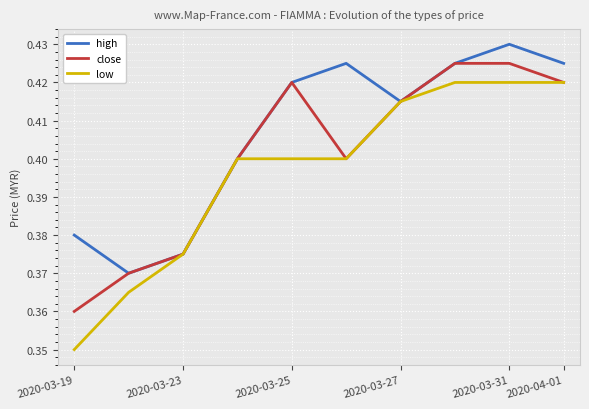

How many low values are between 0 and 1?

10